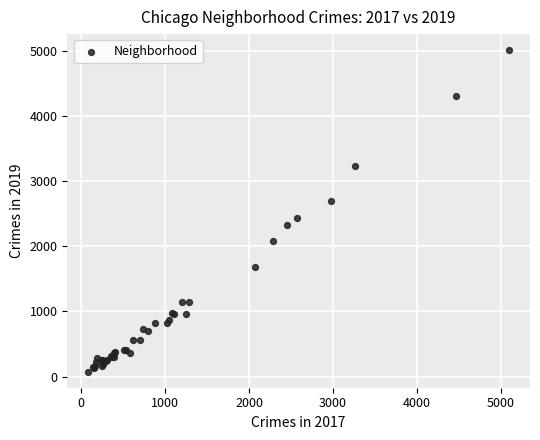

What Y value in the scatter plot is closest to 2542?

2441